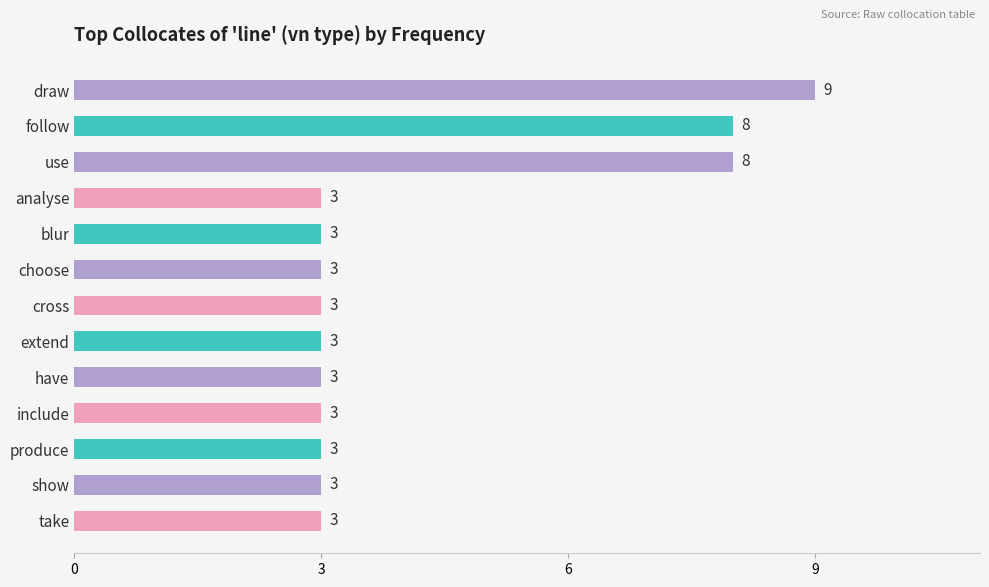

What is the maximum value shown in the chart?

9